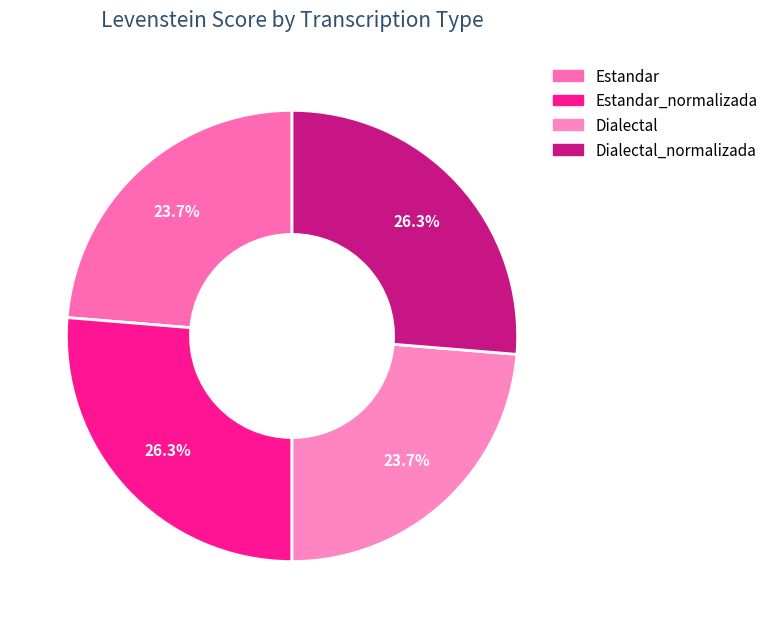

How many segments does this pie chart have?

4